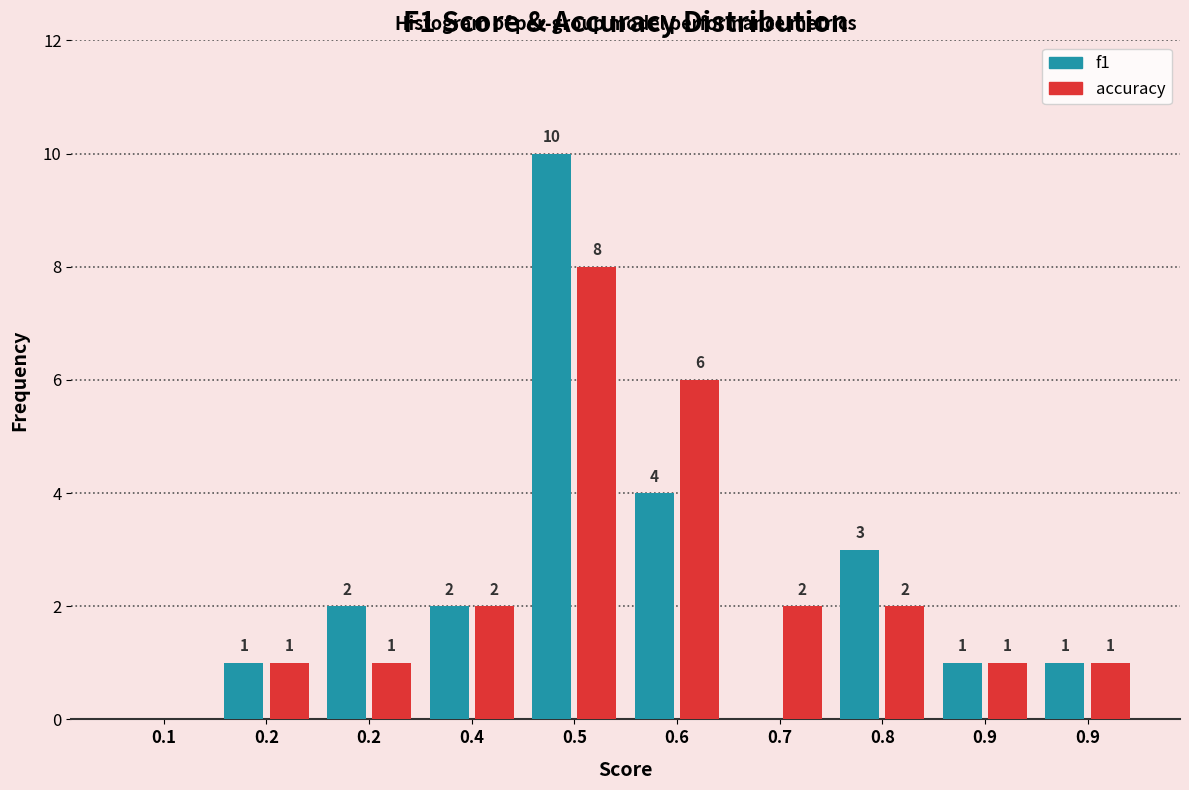

Are the bars grouped side by side (vs. stacked)?

Yes